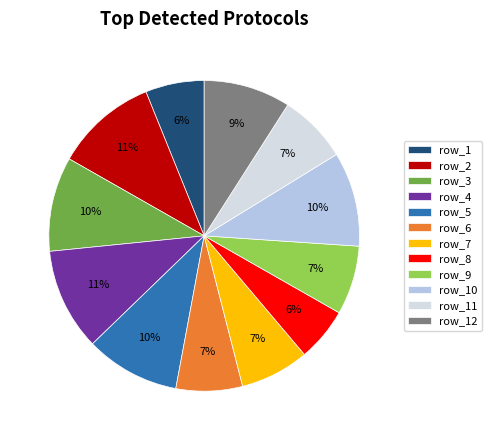

Is the sum of row_2 and row_5 greater than half?

No